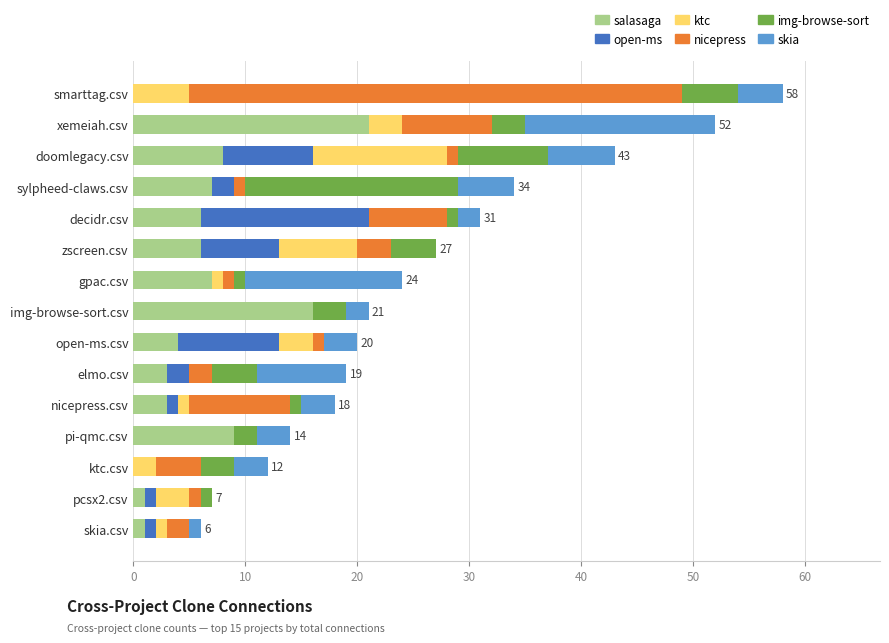

What is the total value across all series at xemeiah.csv?

52